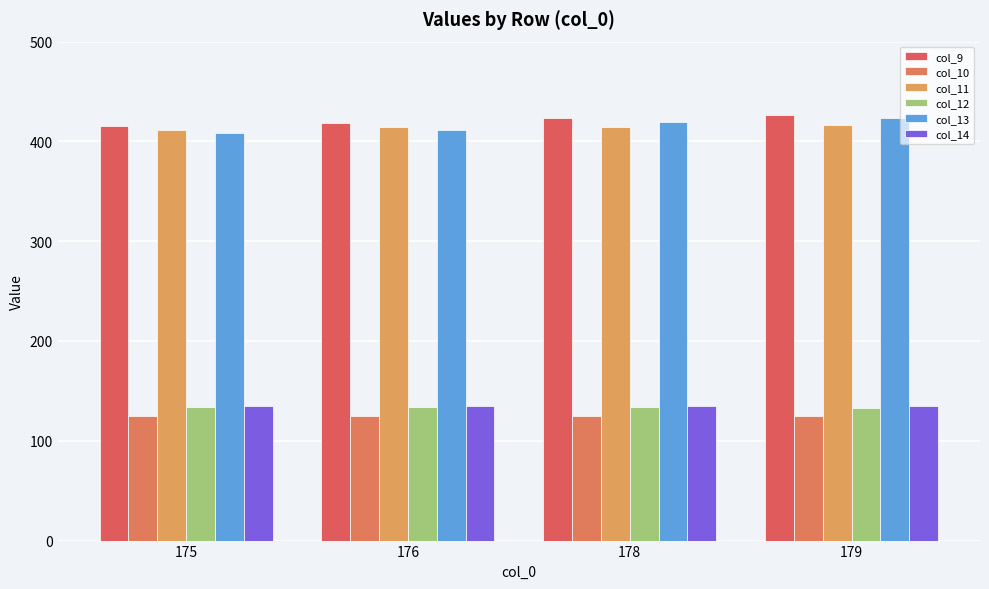

Between 175 and 178, which series saw the biggest shift?

col_13